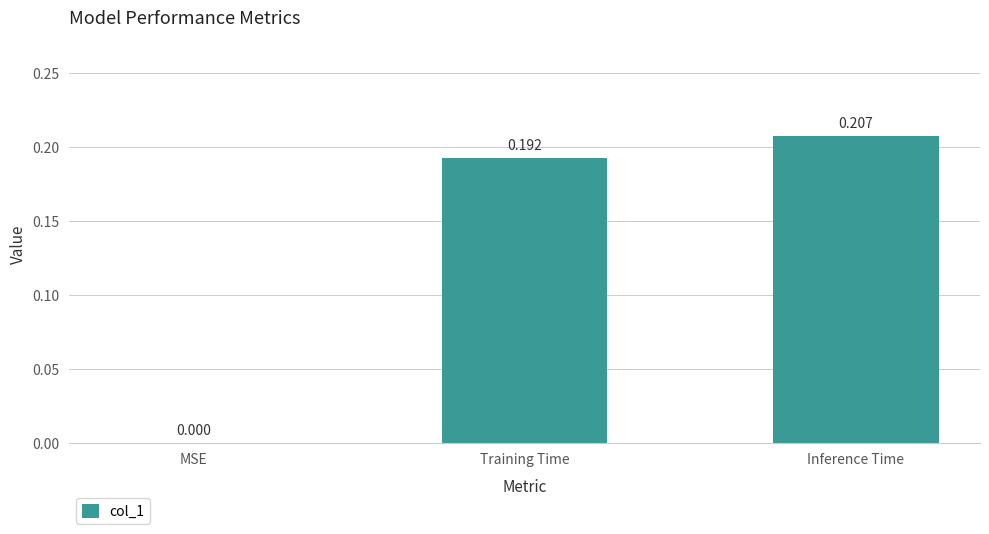

Between Inference Time and MSE, which is larger?

Inference Time